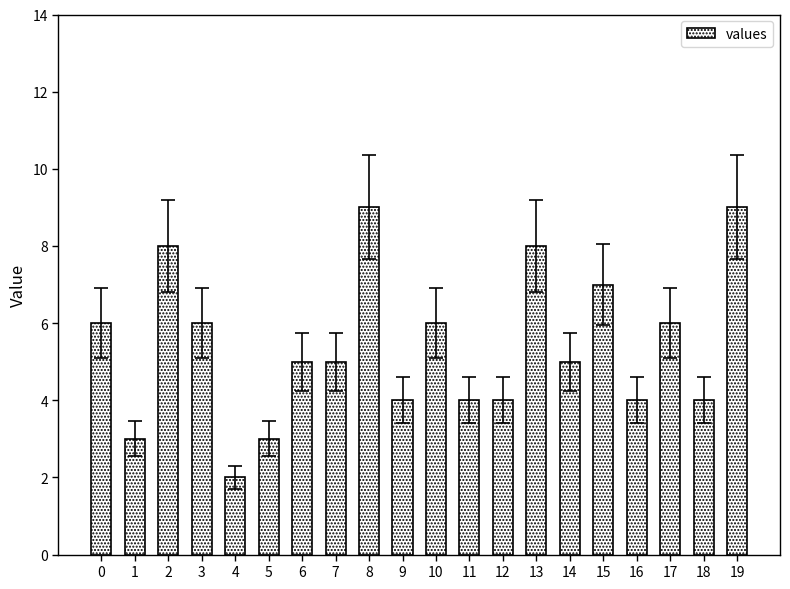

Read the value at 2.

8